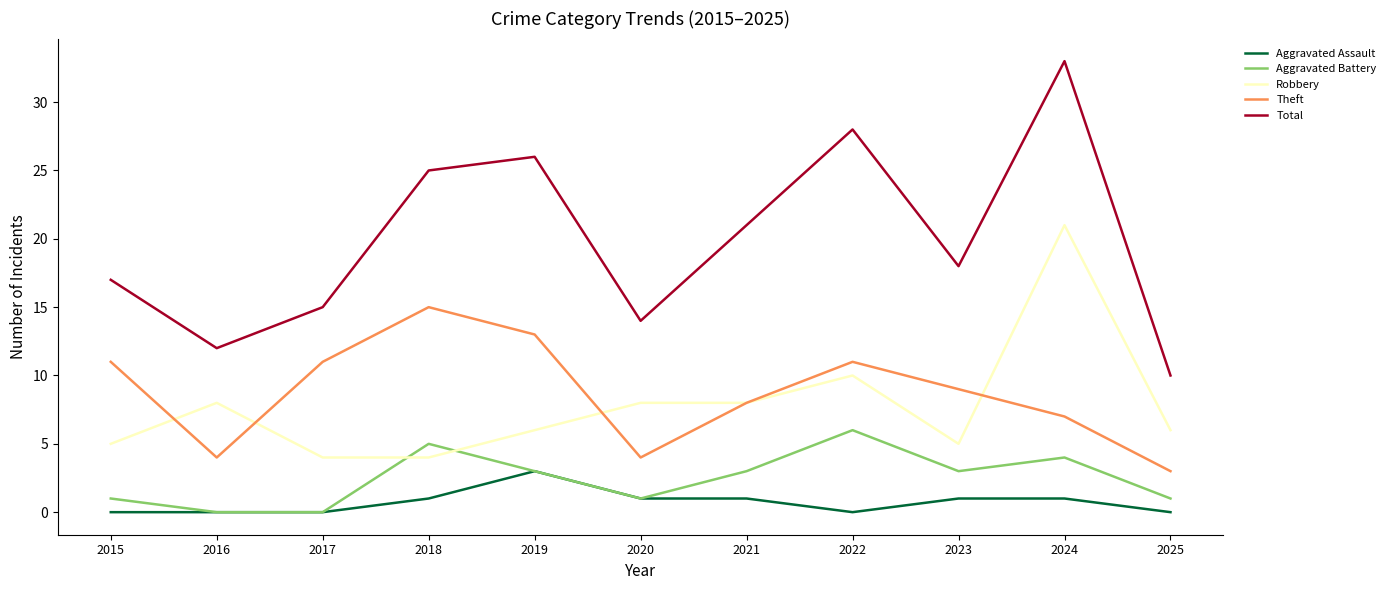

Rank the categories by Total value from highest to lowest.

2024, 2022, 2019, 2018, 2021, 2023, 2015, 2017, 2020, 2016, 2025